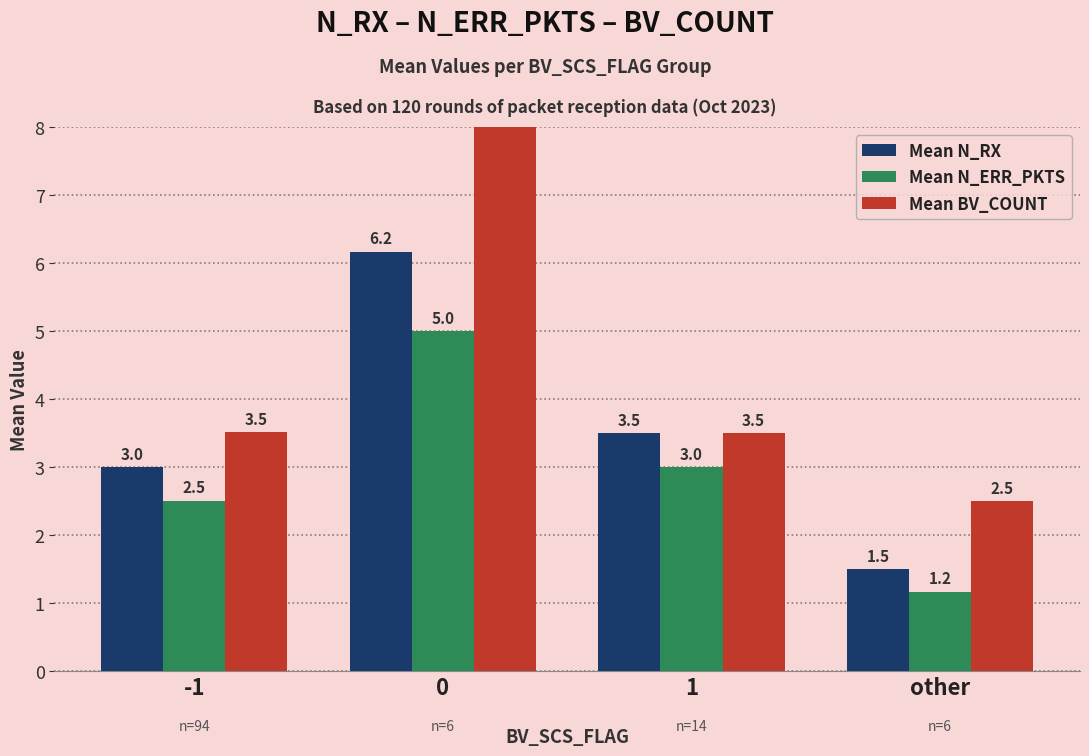

Count the Mean N_ERR_PKTS values in the range 2 to 5.

3